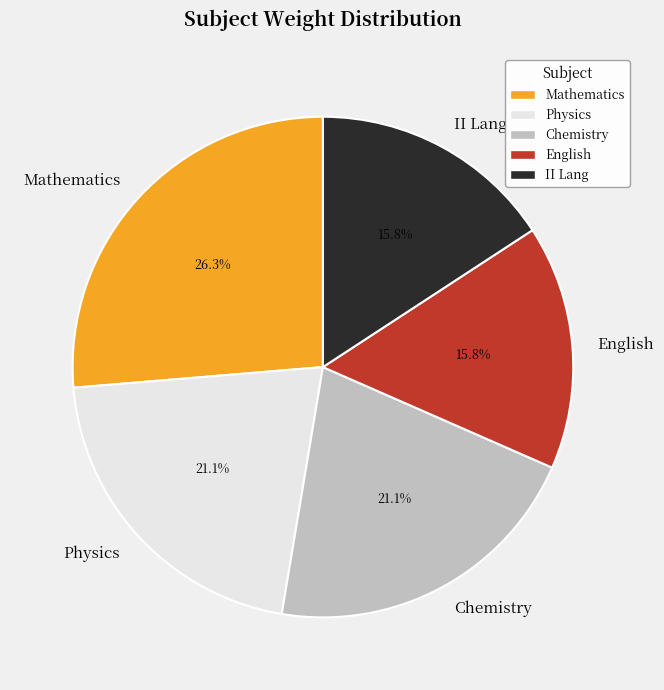

How many segments does this pie chart have?

5